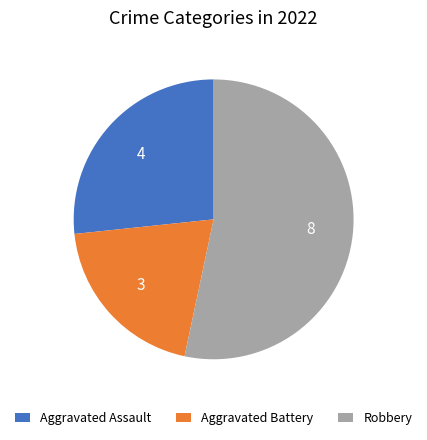

Does Aggravated Battery represent more than half of the total?

No